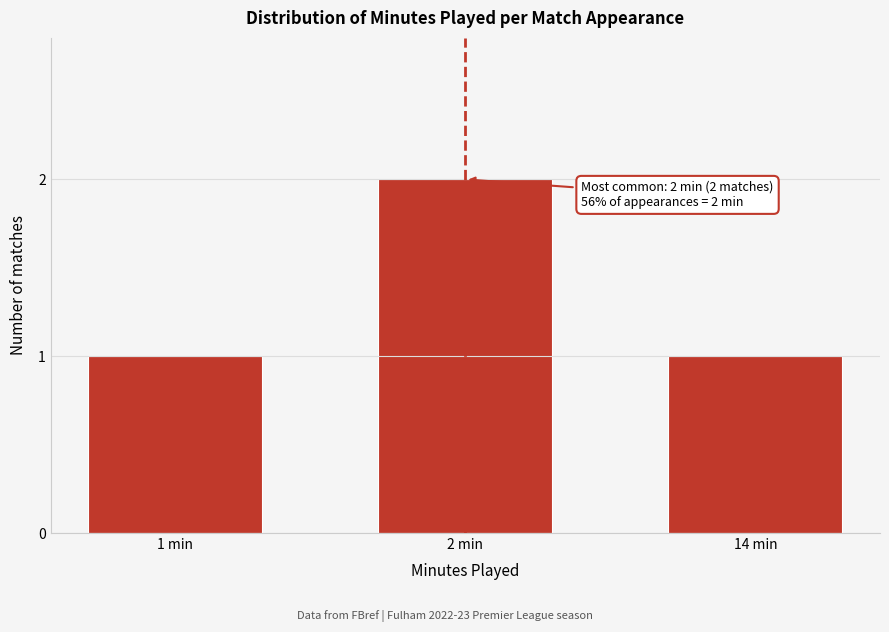

Reading left to right, what are all the values shown in this chart?

1 min=1	2 min=2	14 min=1